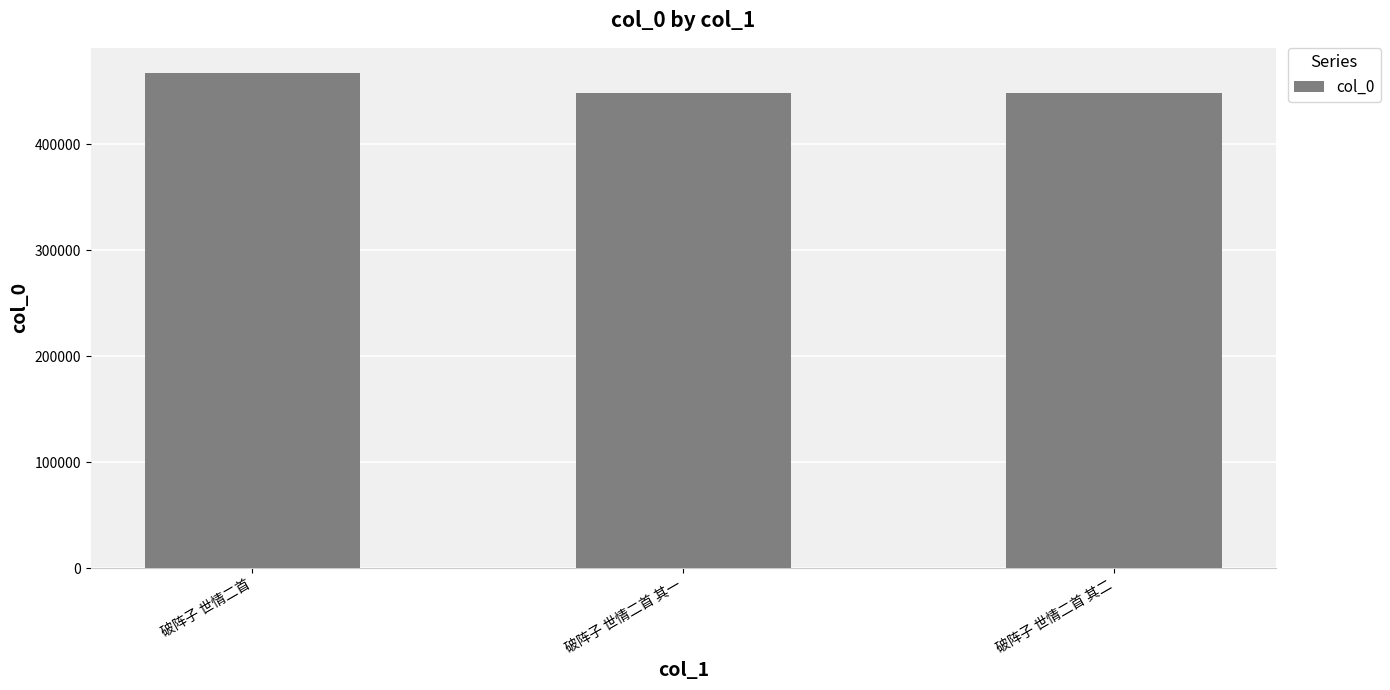

Is it true that the value at 破阵子 世情二首 is 467547?

True